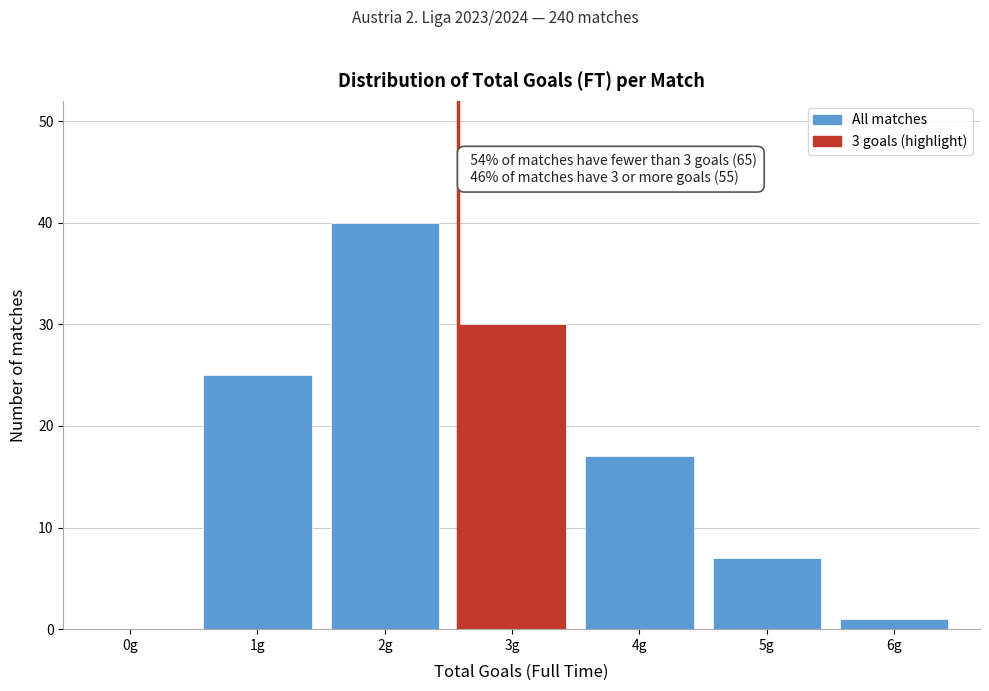

Reading right to left, extract all data points from this chart.

6g=1	5g=7	4g=17	3g=30	2g=40	1g=25	0g=0